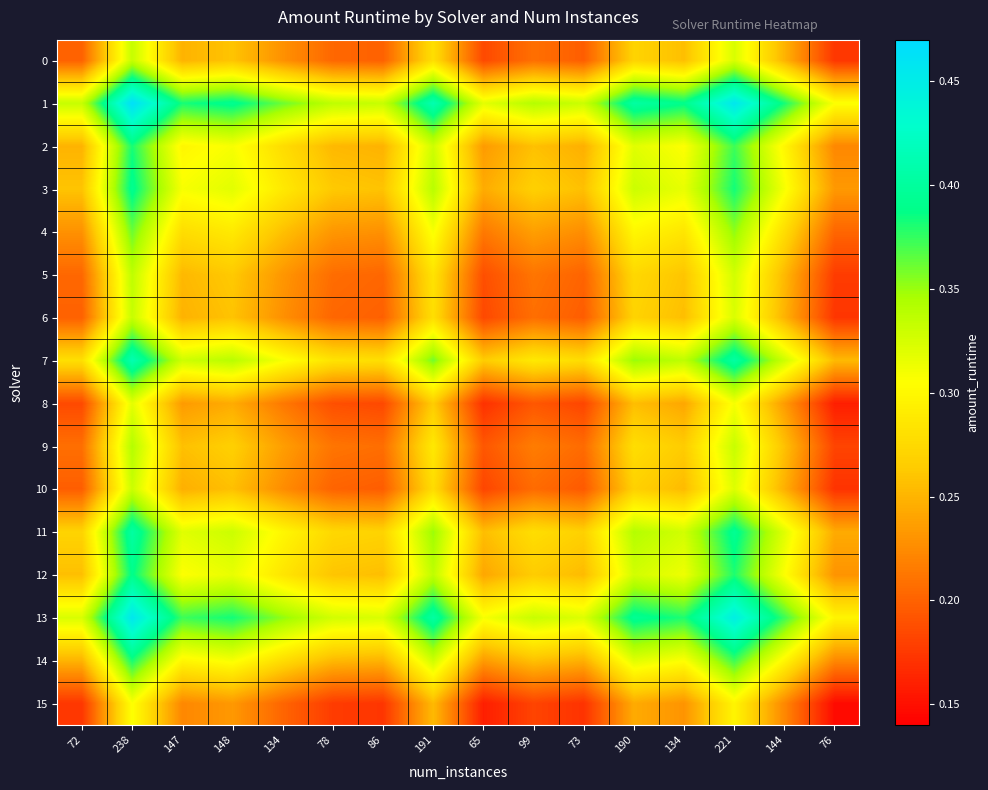

Which has a higher value, 191 or 221?

221